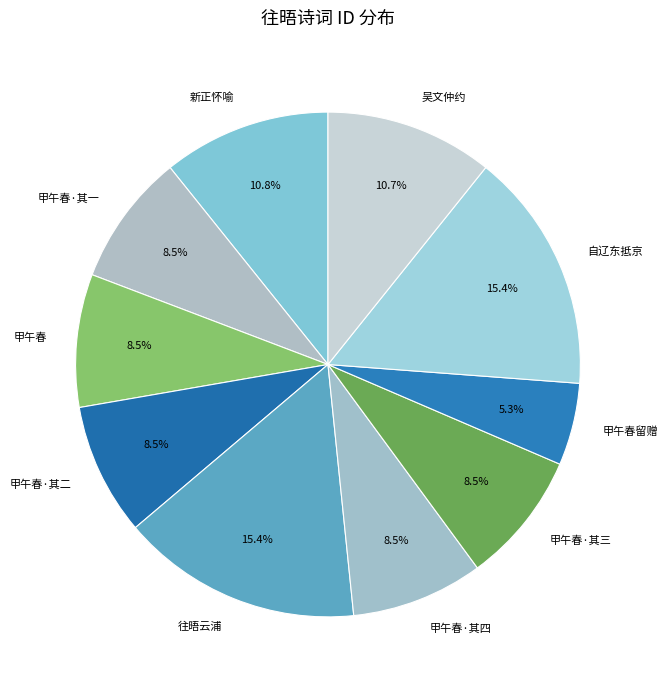

How many segments does this pie chart have?

10